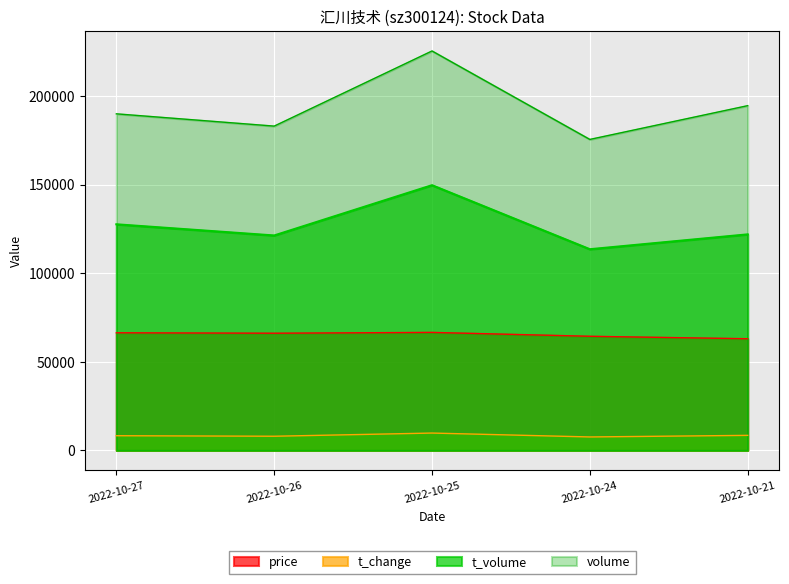

Is the value of price at 2022-10-21 greater than the value of volume at 2022-10-21?

No